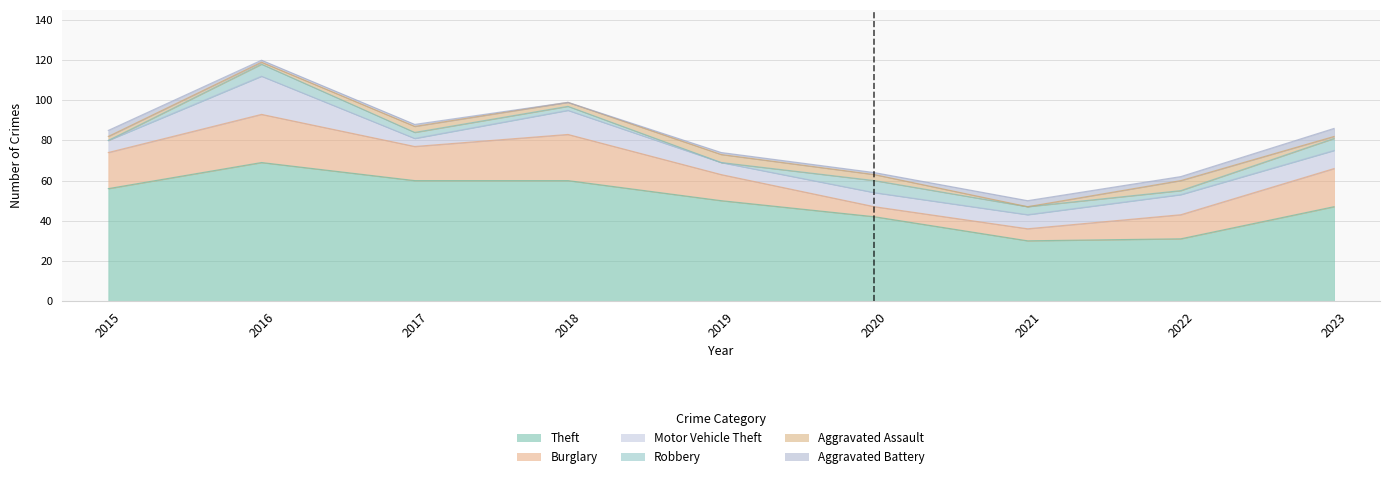

Between 2023 and 2018, which is larger?

2018